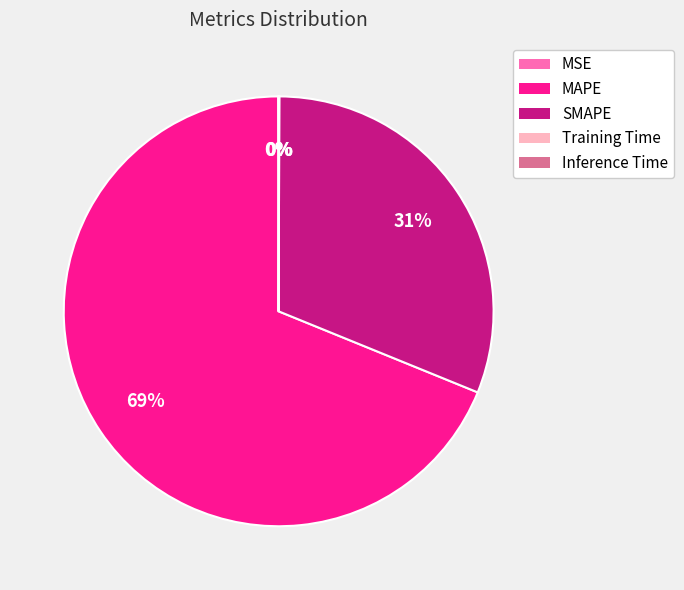

Which category has the biggest portion of the pie?

MAPE